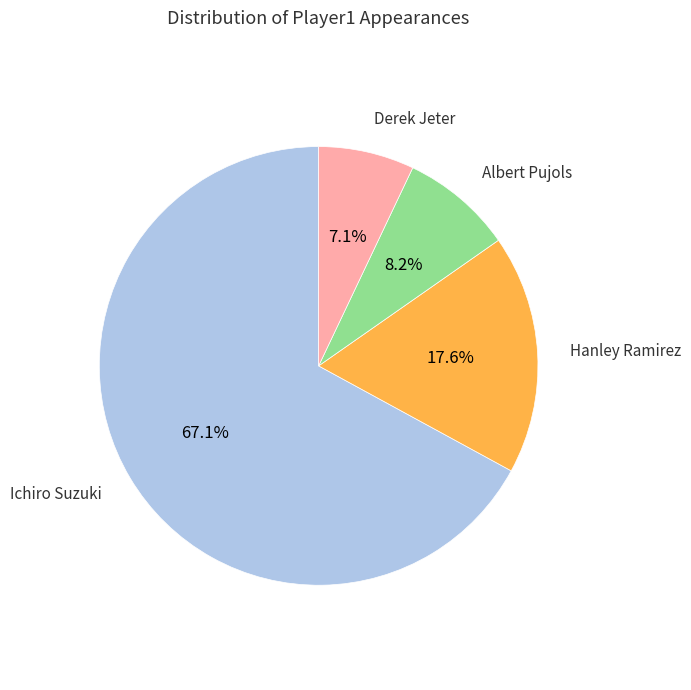

Is there any slice that represents more than half of the pie?

Yes